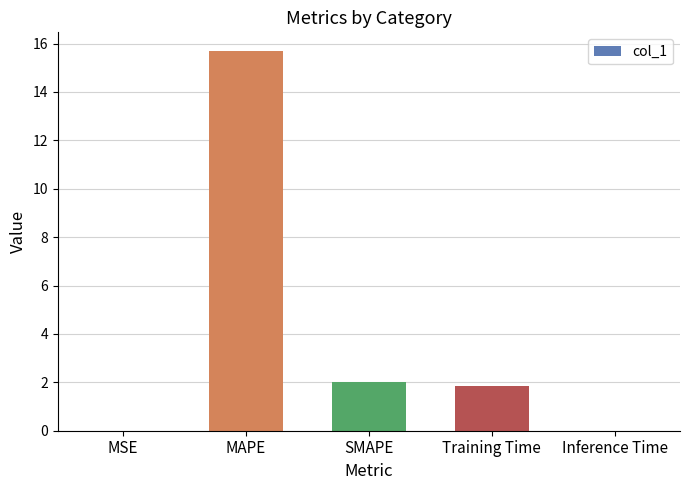

At which label is the value closest to 7?

SMAPE